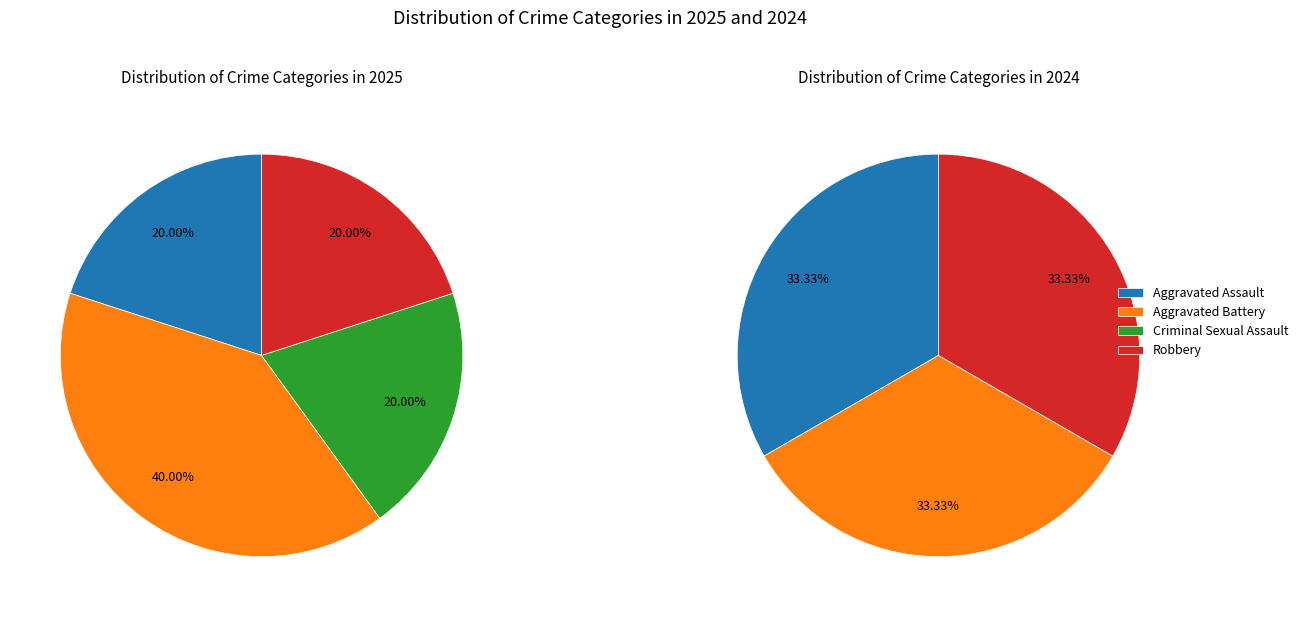

To the nearest percent, what percentage of the pie is Robbery?

20%